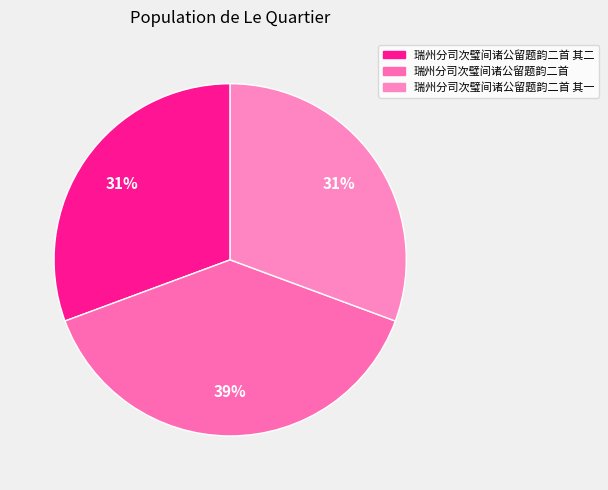

Which category has the biggest portion of the pie?

瑞州分司次璧间诸公留题韵二首